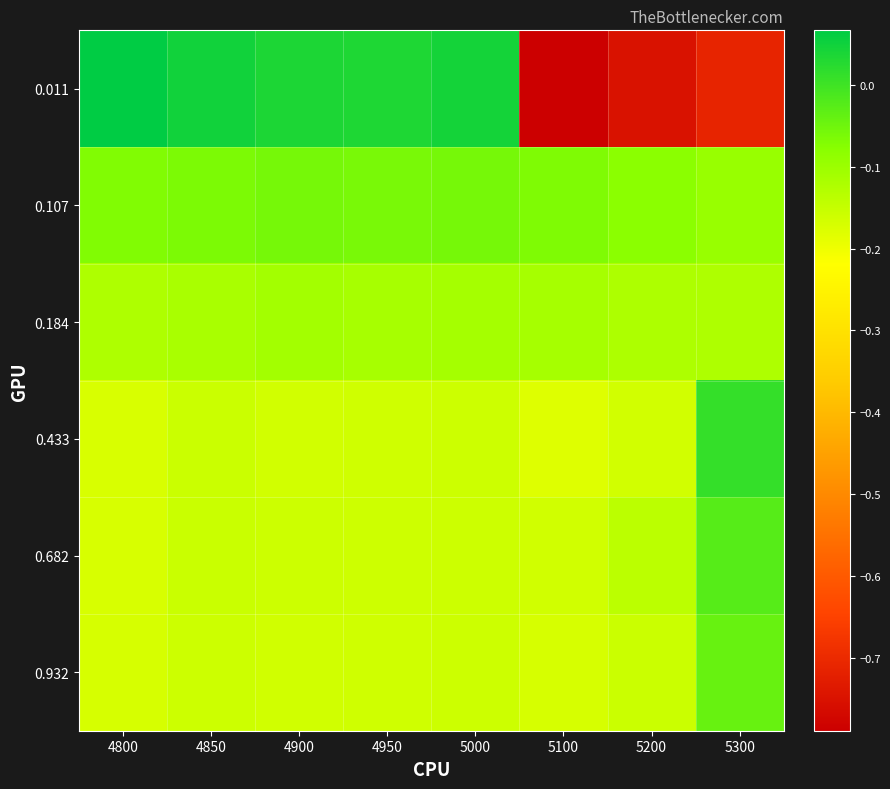

Reading left to right, list all the values displayed in this chart.

0.011: 4800=0.1	4850=0.0	4900=0.0	4950=0.0	5000=0.0	5100=-0.8	5200=-0.7	5300=-0.7
0.107: 4800=-0.1	4850=-0.1	4900=-0.1	4950=-0.1	5000=-0.1	5100=-0.1	5200=-0.1	5300=-0.1
0.184: 4800=-0.1	4850=-0.1	4900=-0.1	4950=-0.1	5000=-0.1	5100=-0.1	5200=-0.1	5300=-0.1
0.433: 4800=-0.2	4850=-0.2	4900=-0.2	4950=-0.2	5000=-0.2	5100=-0.2	5200=-0.2	5300=0.0
0.682: 4800=-0.2	4850=-0.2	4900=-0.2	4950=-0.2	5000=-0.2	5100=-0.2	5200=-0.1	5300=-0.0
0.932: 4800=-0.2	4850=-0.2	4900=-0.2	4950=-0.2	5000=-0.2	5100=-0.2	5200=-0.2	5300=-0.0